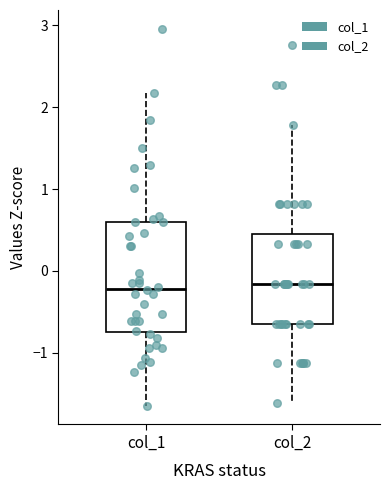

Reading left to right, read every box against the y-axis: the position of its median line, the range the box covers, and the ends of its whiskers. The values are not printed on the chart, so give them approximately, as read against the axis.

col_1: median -0.2, box -0.7 to 0.6, whiskers -1.6 to 2.2
col_2: median -0.2, box -0.6 to 0.5, whiskers -1.6 to 1.8